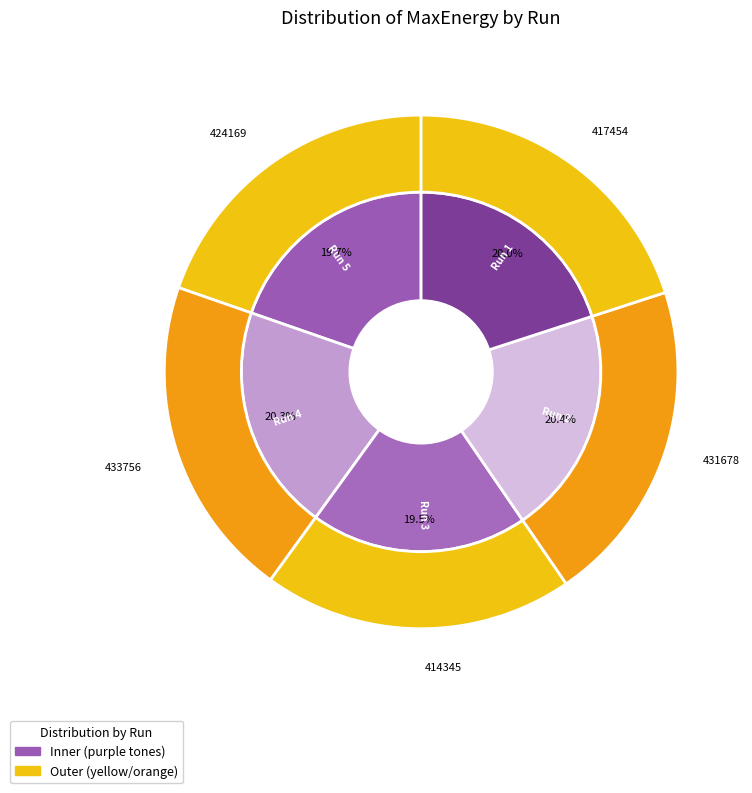

Does Run 4 represent more than half of the total?

No